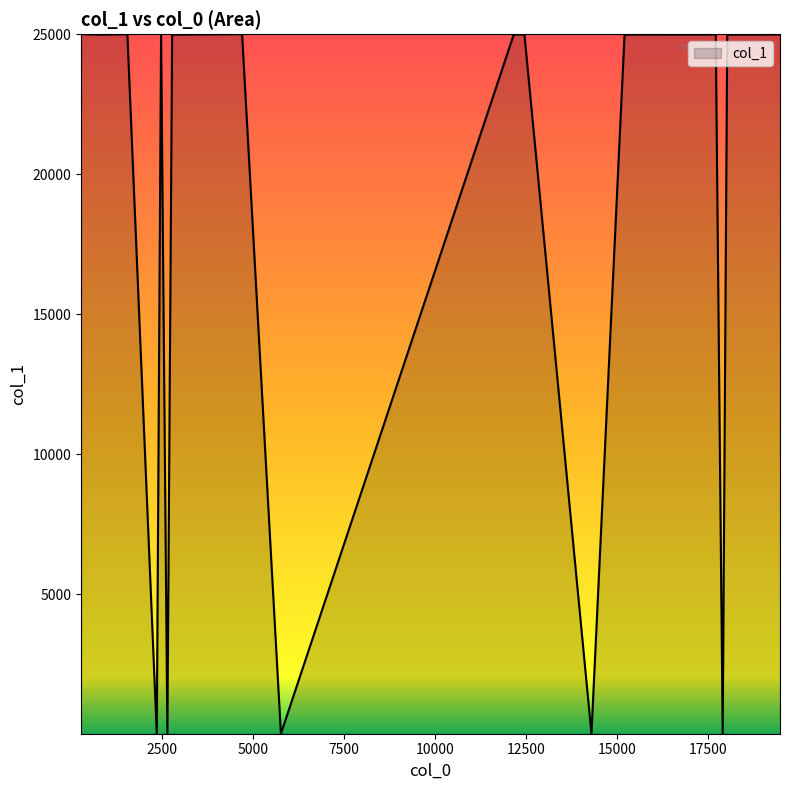

What is the difference between the maximum and minimum values?

24988